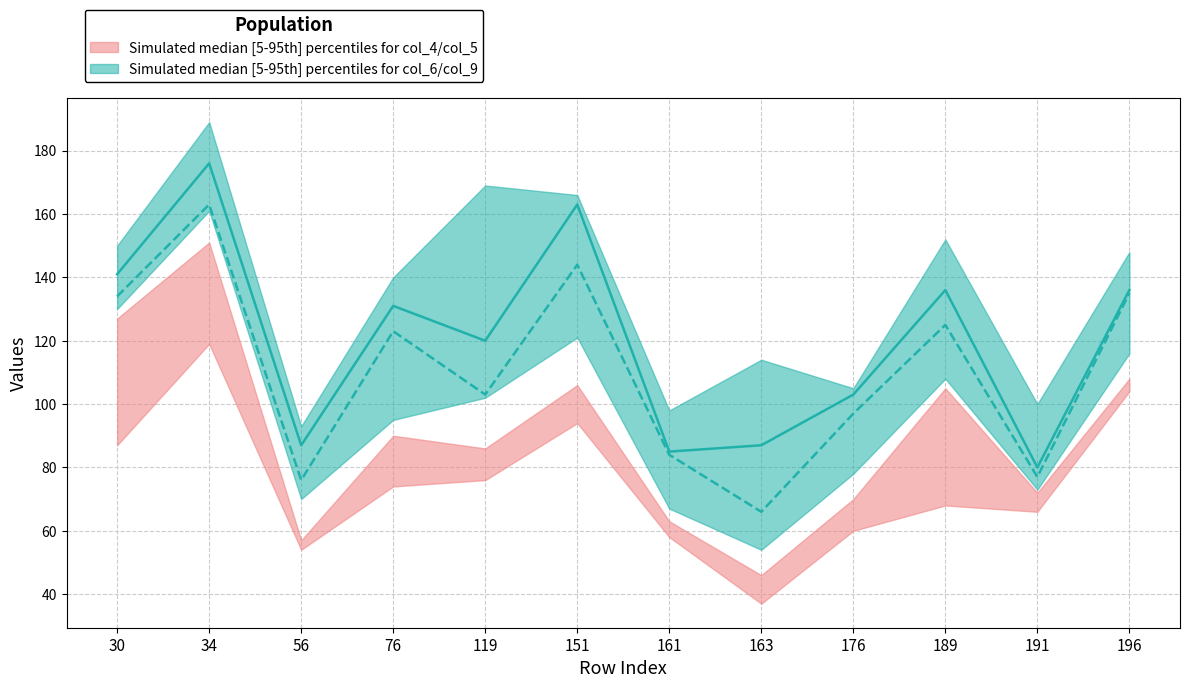

At which label is col_8 median closest to 128?

76